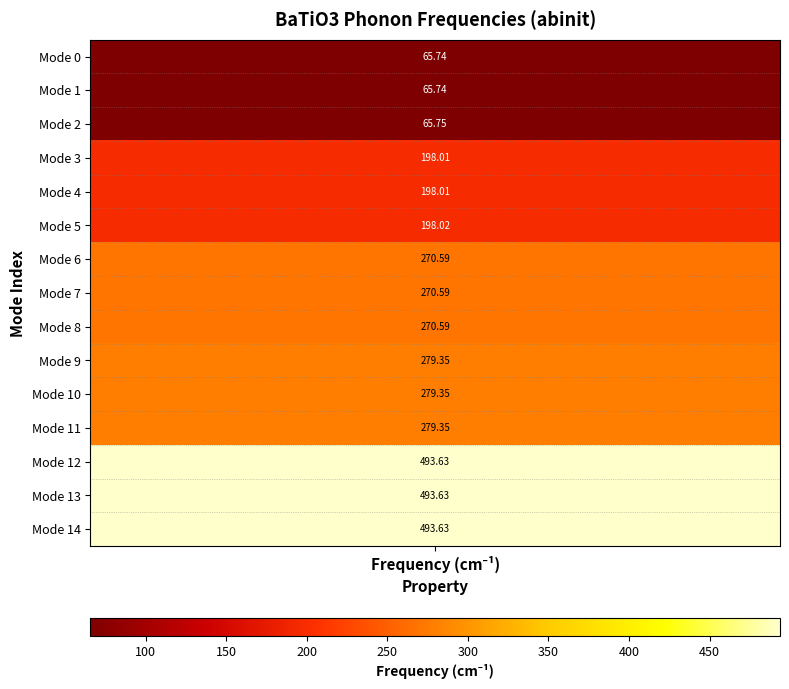

List the labels in order of value, largest first.

13, 14, 12, 11, 10, 9, 8, 7, 6, 5, 4, 3, 2, 1, 0